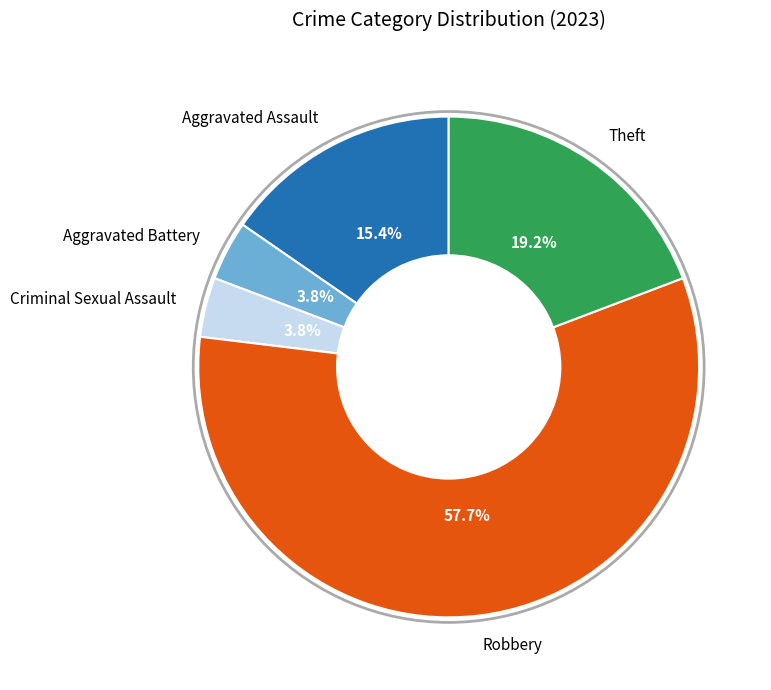

What is the majority slice?

Robbery